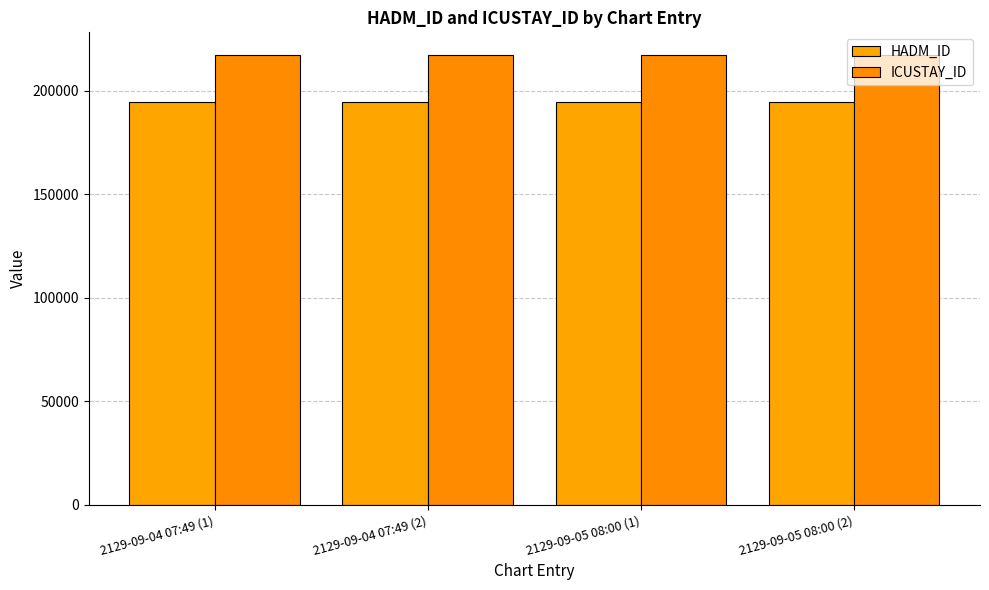

At how many categories does at least one series exceed 212015?

4